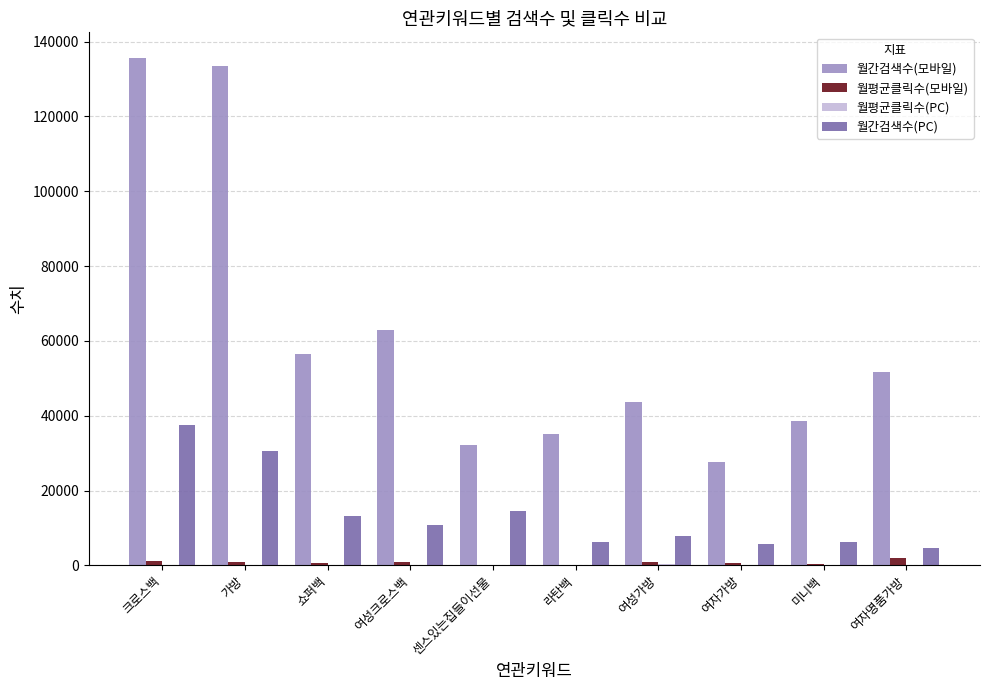

What is the sum of all 월간검색수(모바일) values?

617500.0